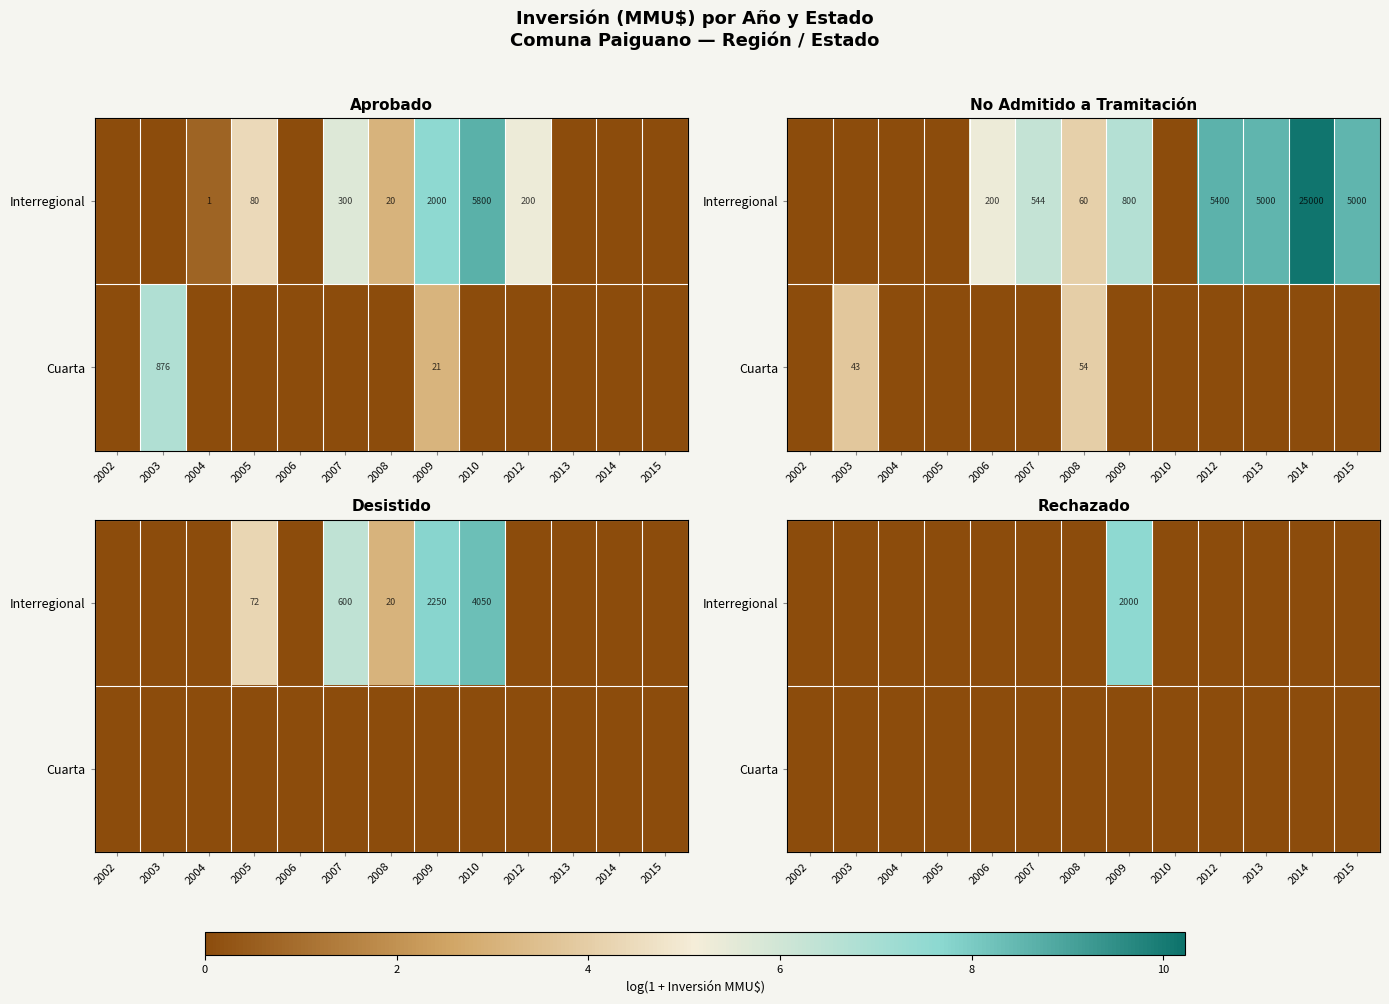

Between 2010 and 2002, which is larger?

2010